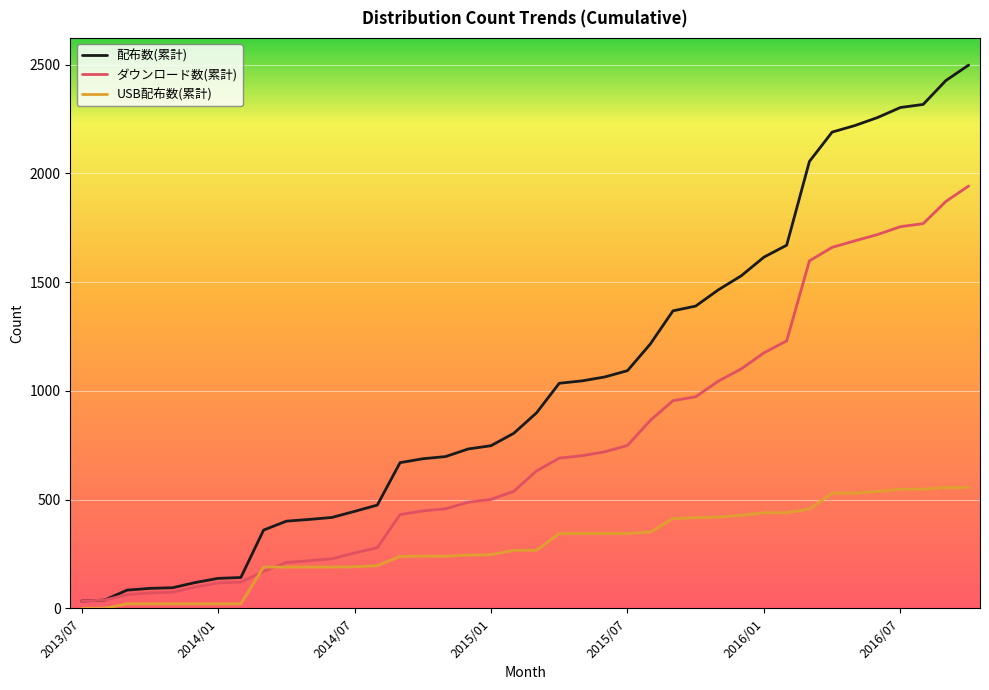

How many values in the ダウンロード数(累計) series are below 632?

20